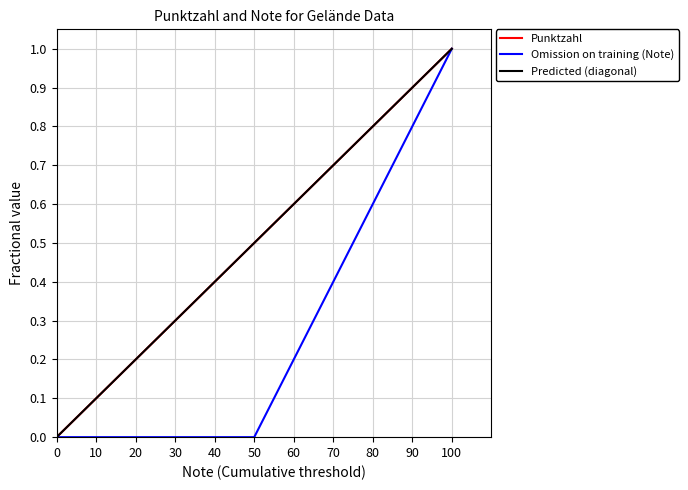

True or false: Punktzahl has a value of 0.0 at 0.

True